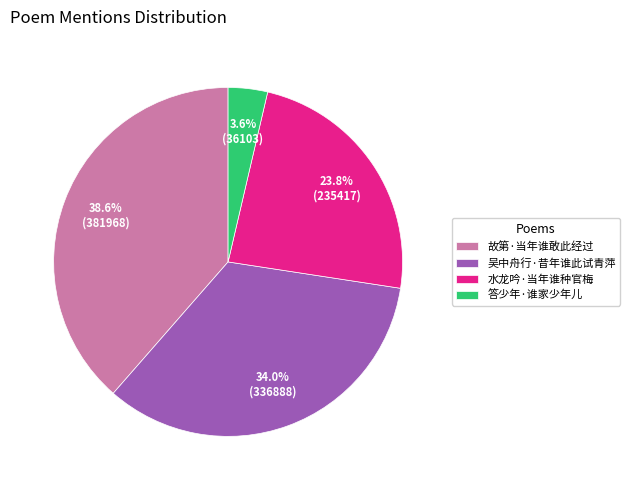

To the nearest percent, what is the average slice percentage?

25%